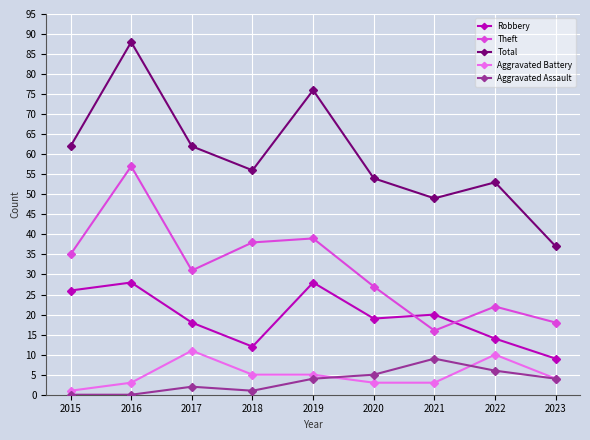

How many categories are shown in the chart?

9